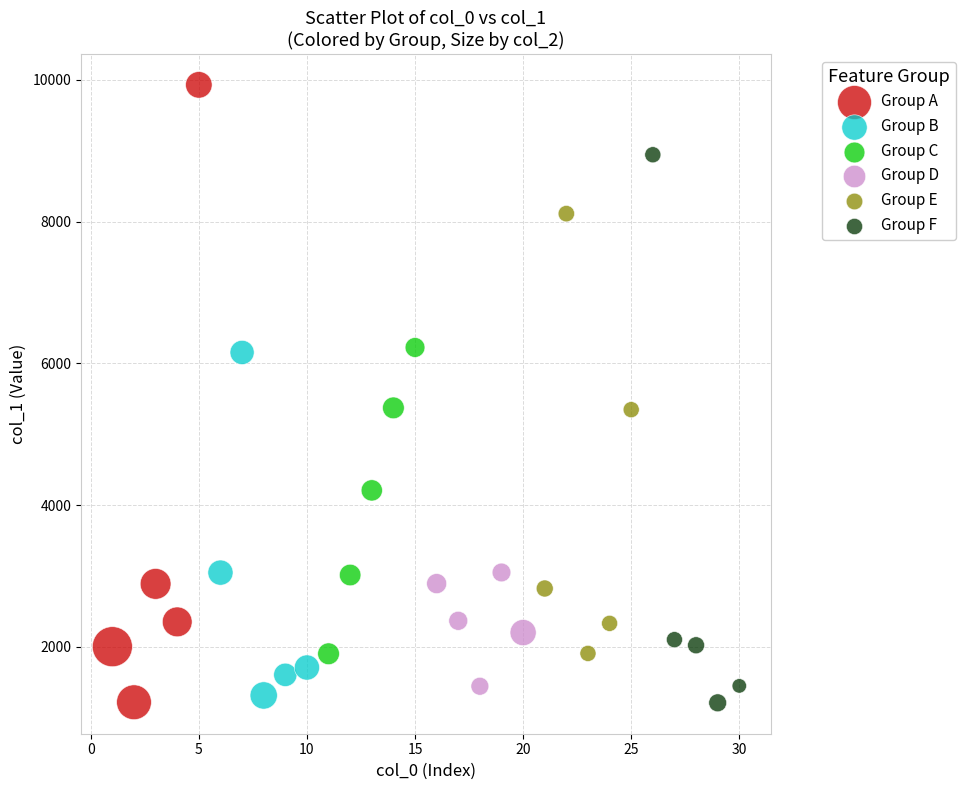

Which series has the largest Y range (max minus min)?

Group A